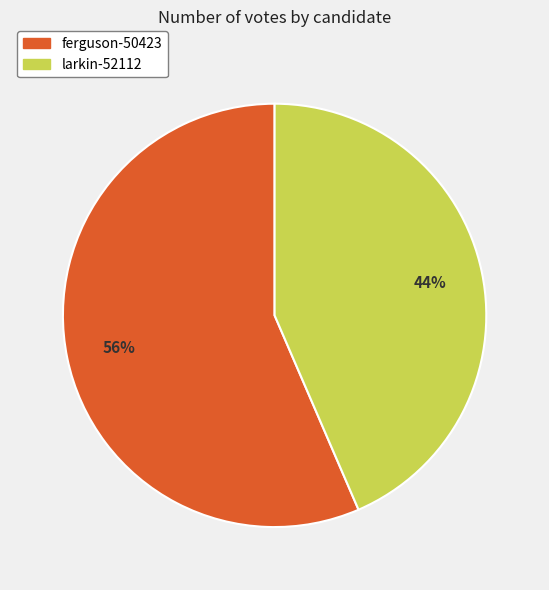

Between larkin-52112 and ferguson-50423, which is larger?

ferguson-50423